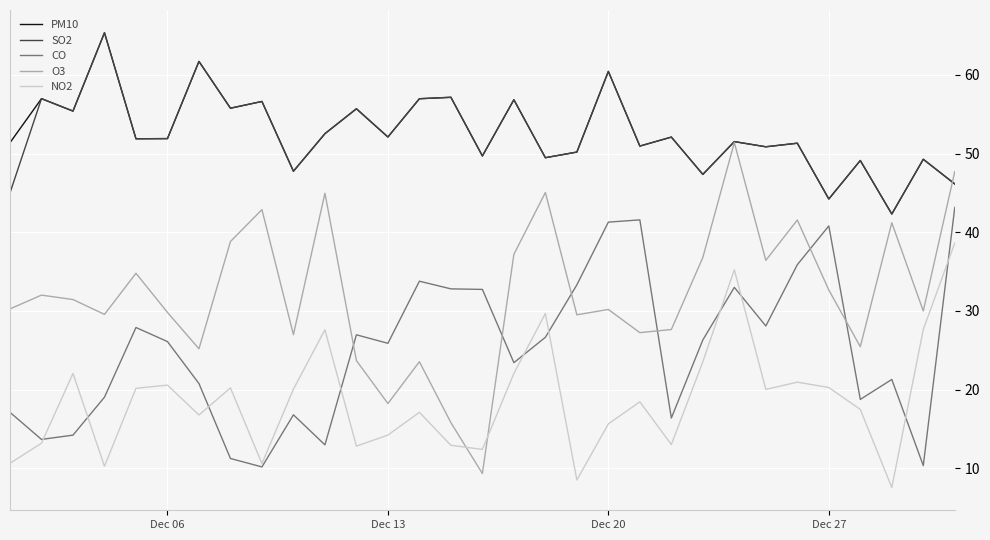

What is the greatest value displayed?

65.3